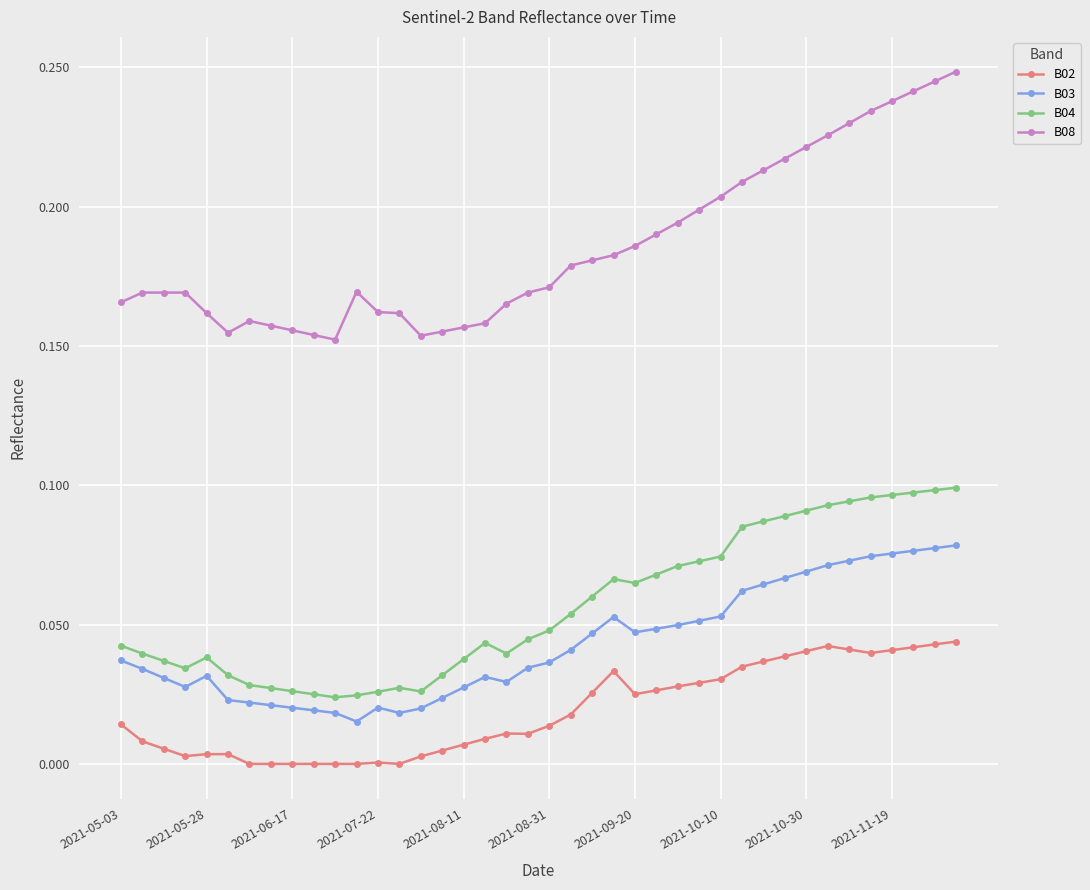

True or false: B08 and B04 intersect in this chart.

False